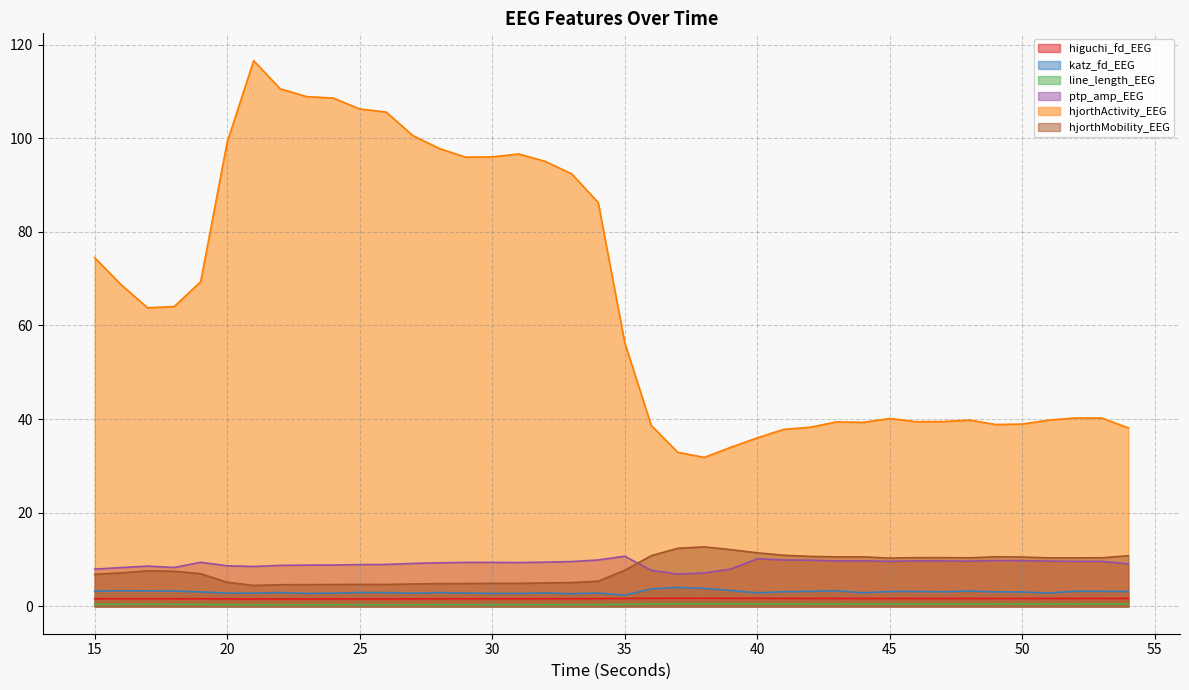

At which category is the sum across all series the highest?

21